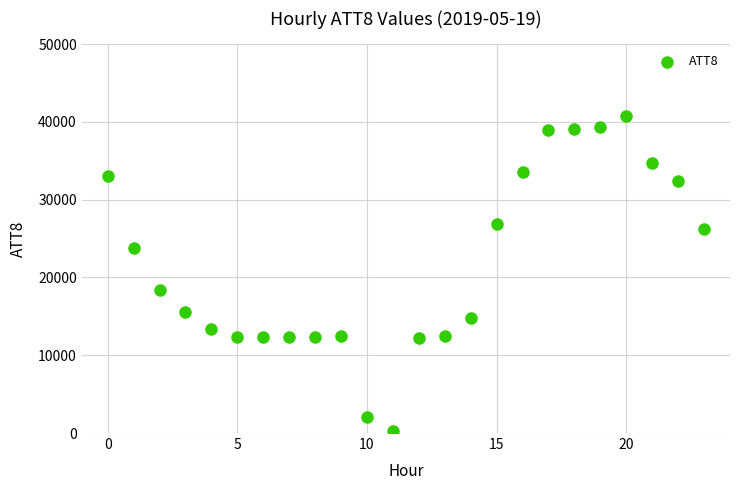

What is the range of Y values (max minus min)?

40500